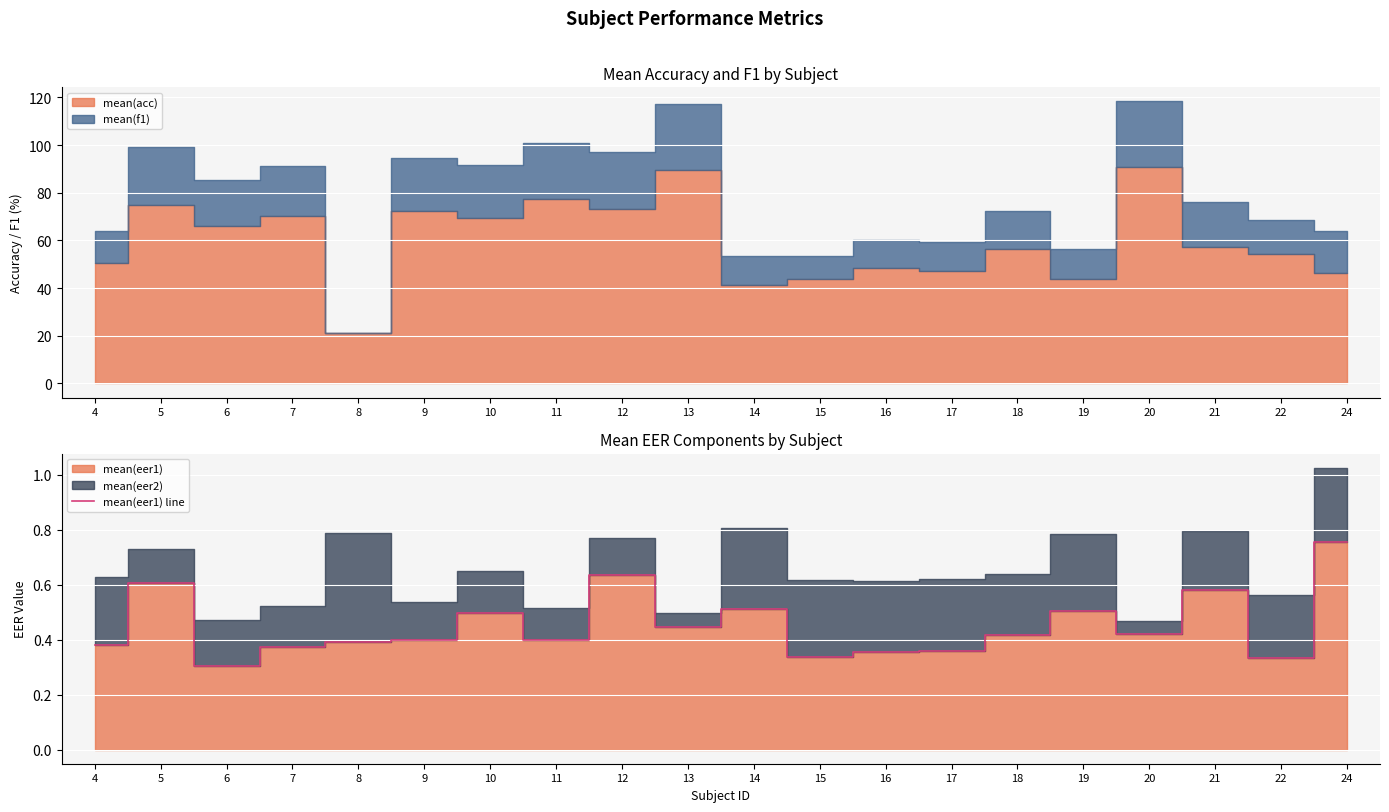

What is the smallest value displayed?

0.3